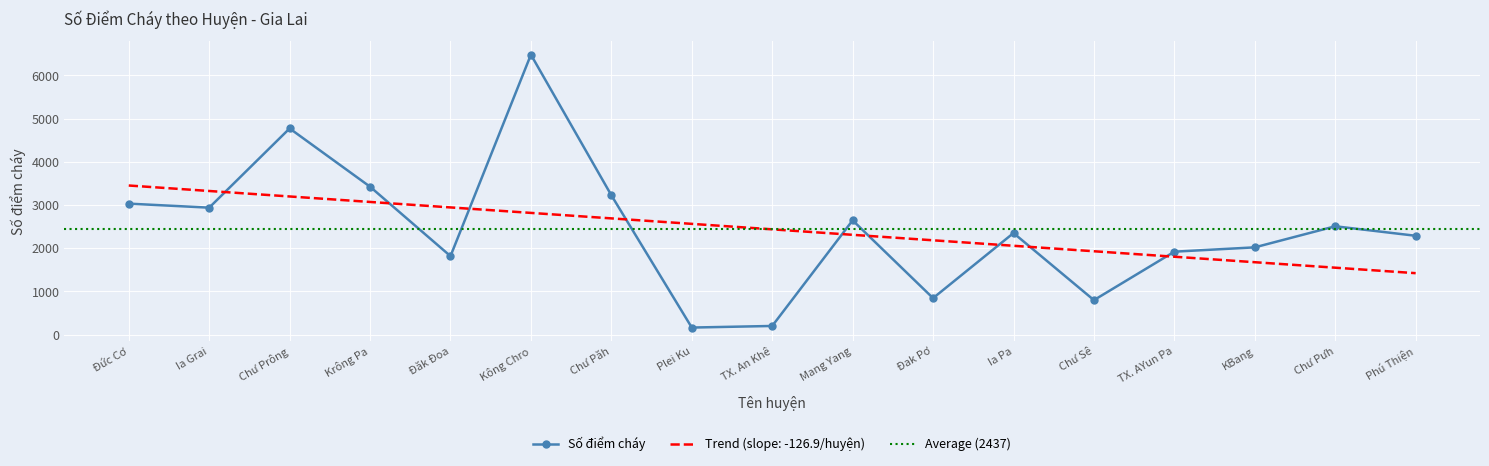

How many categories are shown in the chart?

17